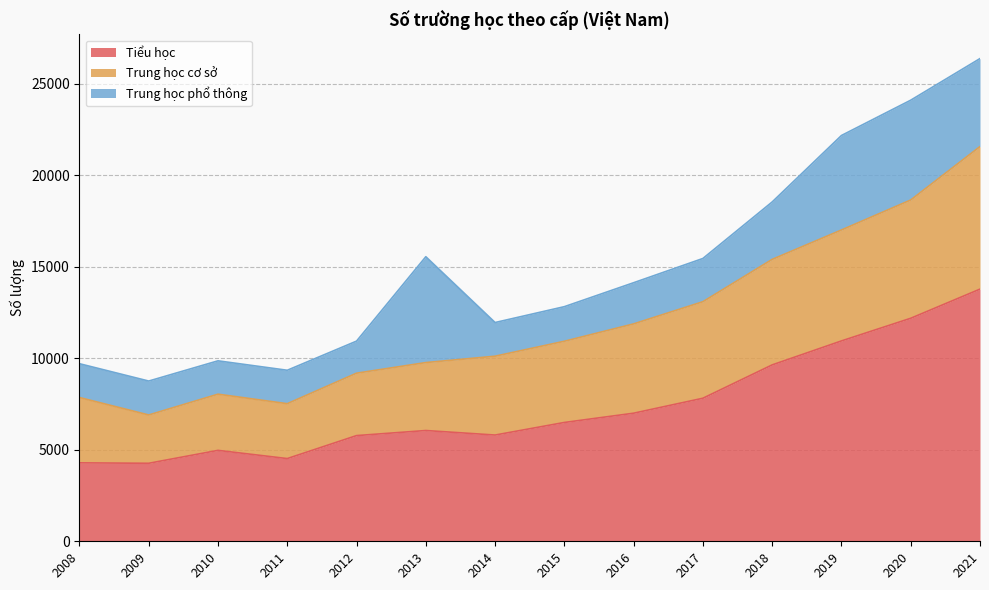

True or false: Tiểu học has more than 2 interior local peaks.

False